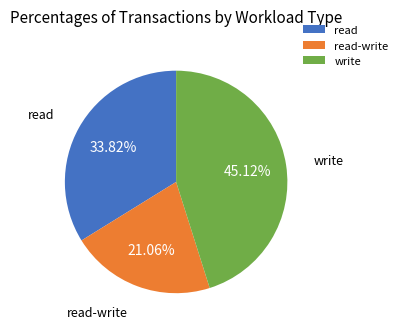

To the nearest percent, what is the difference between the write and read-write slice percentages?

24%